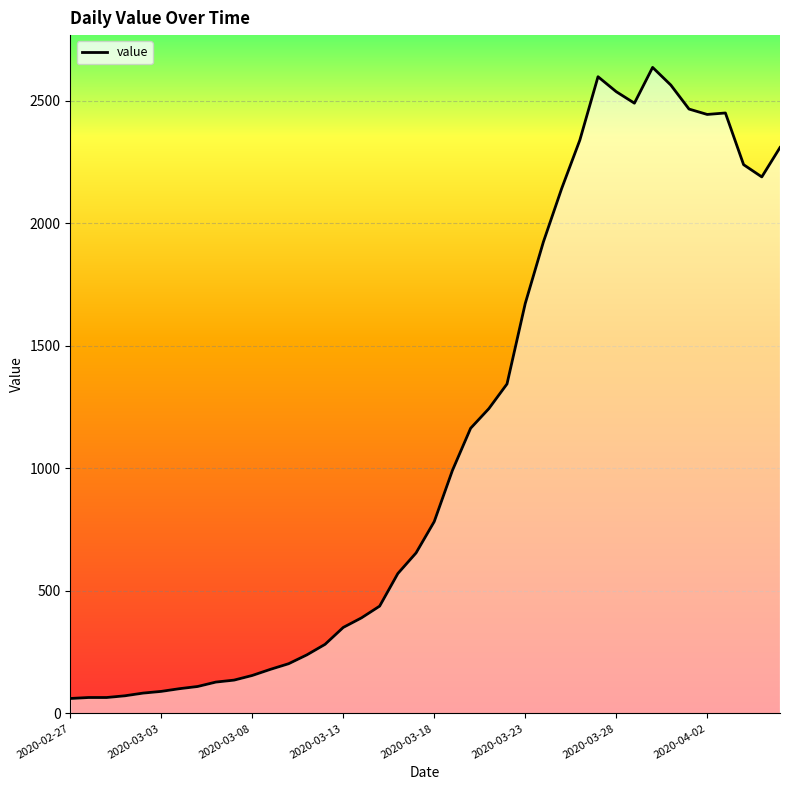

What is the greatest value displayed?

2637